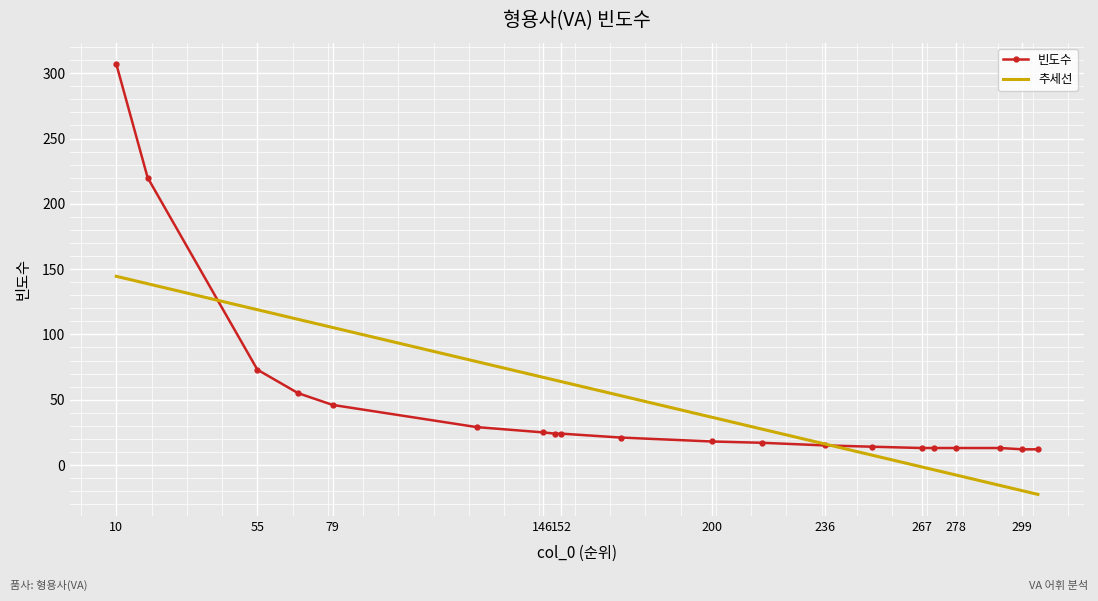

Which series has the widest spread of values?

빈도수